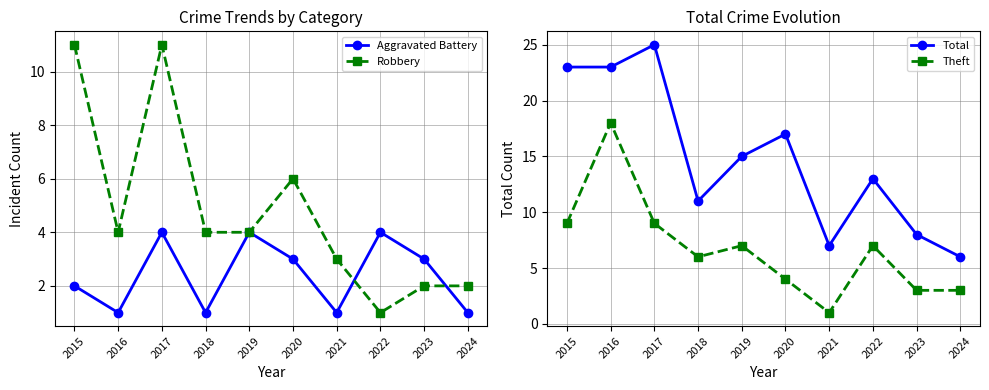

At which category is the sum across all series the highest?

2017